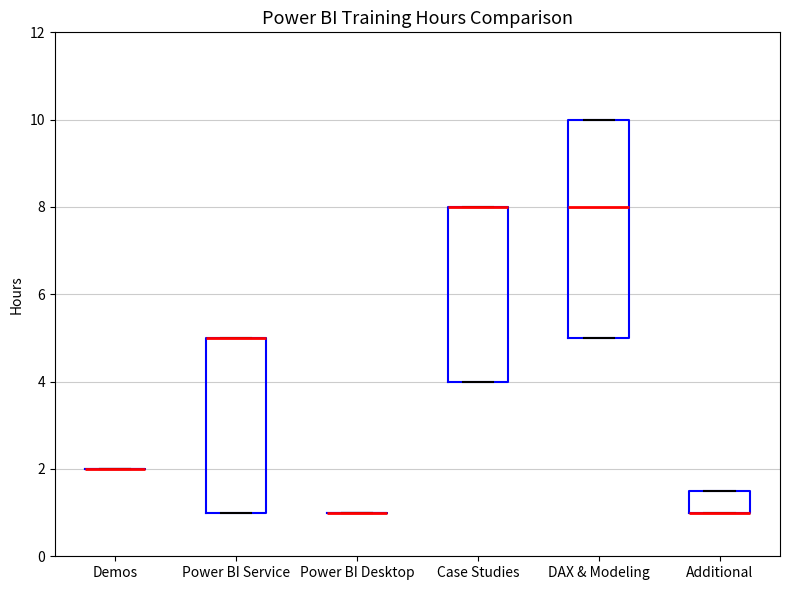

Reading left to right, read every box against the y-axis: the position of its median line, the range the box covers, and the ends of its whiskers. The values are not printed on the chart, so give them approximately, as read against the axis.

Demos: box collapsed to a line at 2.0, whiskers 2.0 to 2.0
Power BI Service: median 5.0 (drawn on the box's upper edge), box 1.0 to 5.0, whiskers 1.0 to 5.0
Power BI Desktop: box collapsed to a line at 1.0, whiskers 1.0 to 1.0
Case Studies: median 8.0 (drawn on the box's upper edge), box 4.0 to 8.0, whiskers 4.0 to 8.0
DAX & Modeling: median 8.0, box 5.0 to 10.0, whiskers 5.0 to 10.0
Additional: median 1.0 (drawn on the box's lower edge), box 1.0 to 1.6, whiskers 1.0 to 1.6